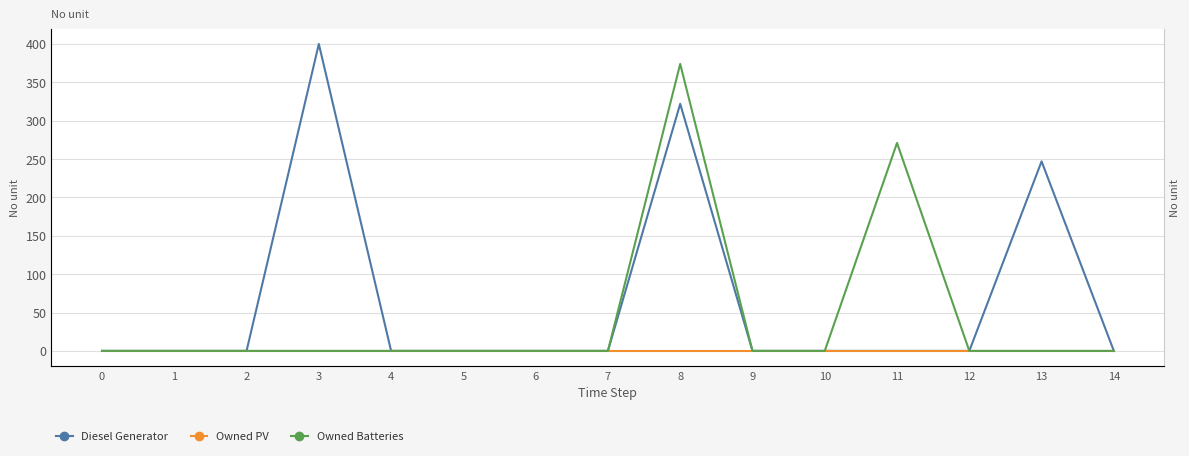

True or false: Diesel Generator and Owned PV intersect in this chart.

False